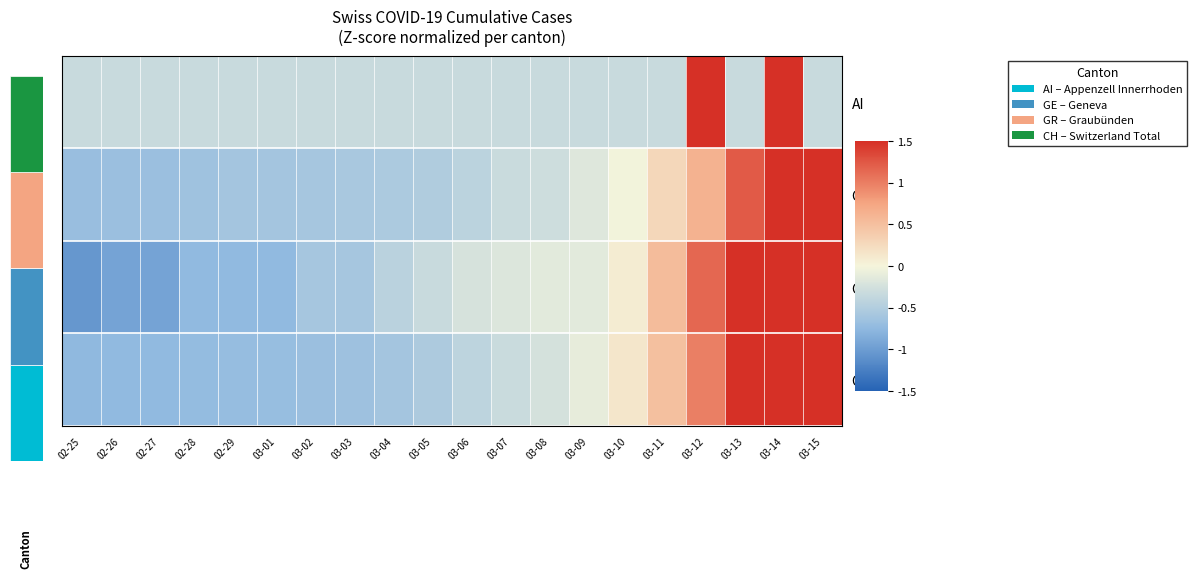

Which series has the largest range (max minus min)?

GE